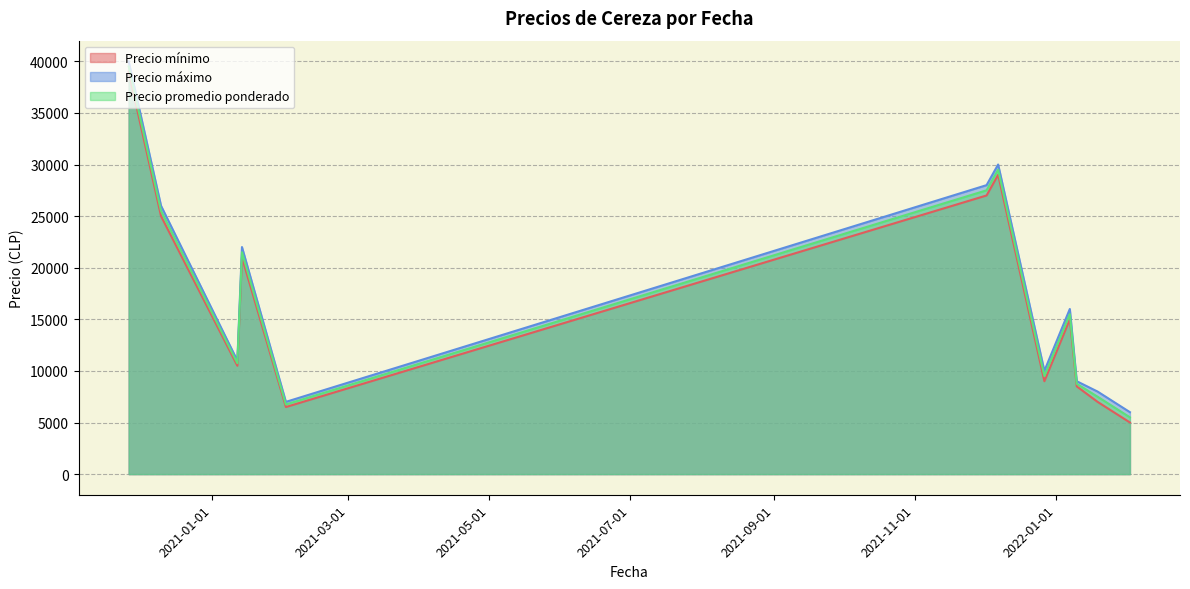

What is the minimum value shown in the chart?

5000